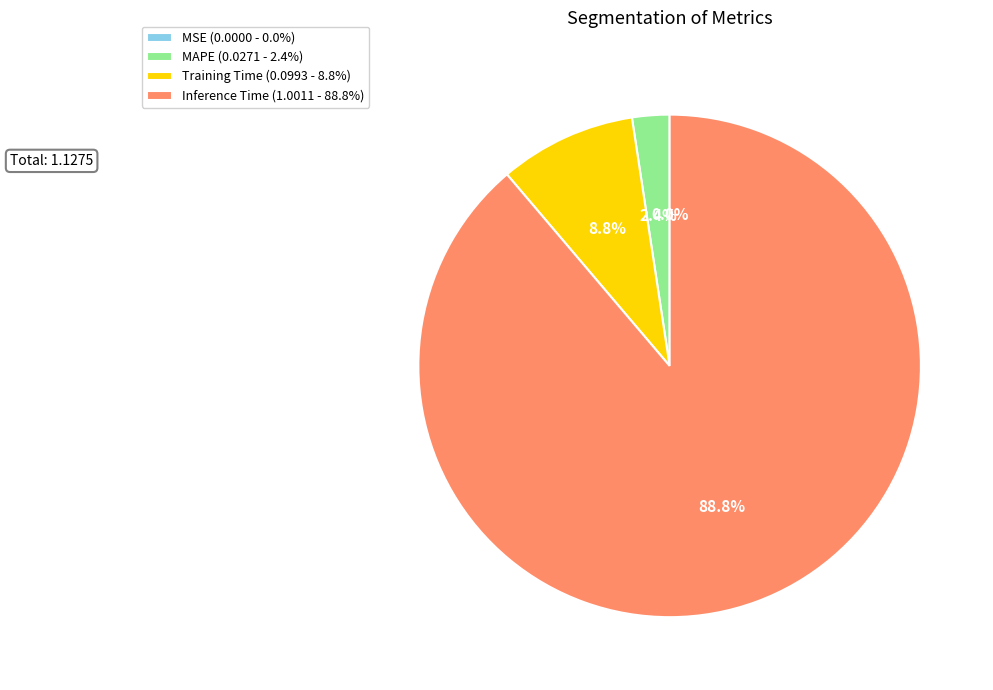

True or false: MAPE accounts for 2% of the total.

True